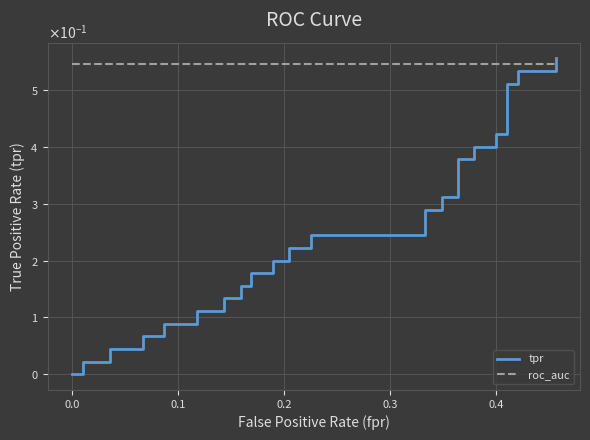

What is the average value of the roc_auc series?

0.5